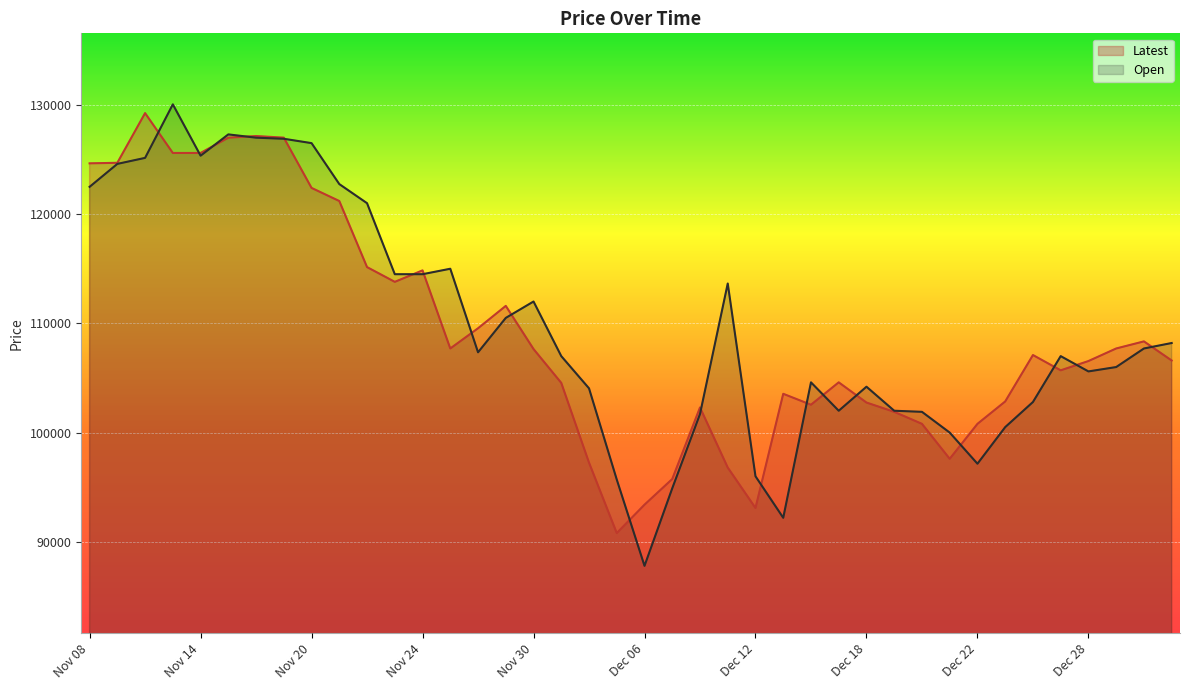

Where does the Open series first go above 107350?

Nov 08